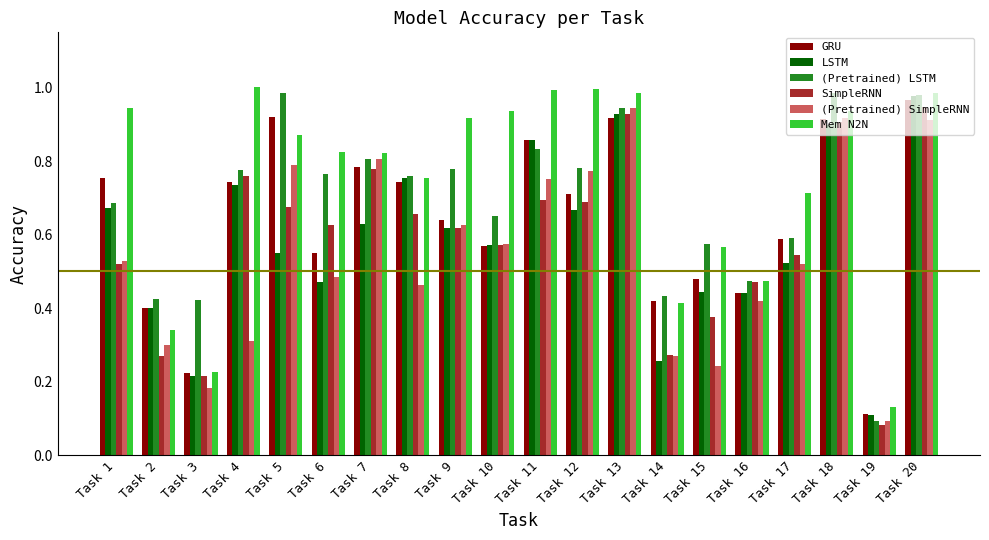

Which category has the lowest value in the GRU series?

Task 19